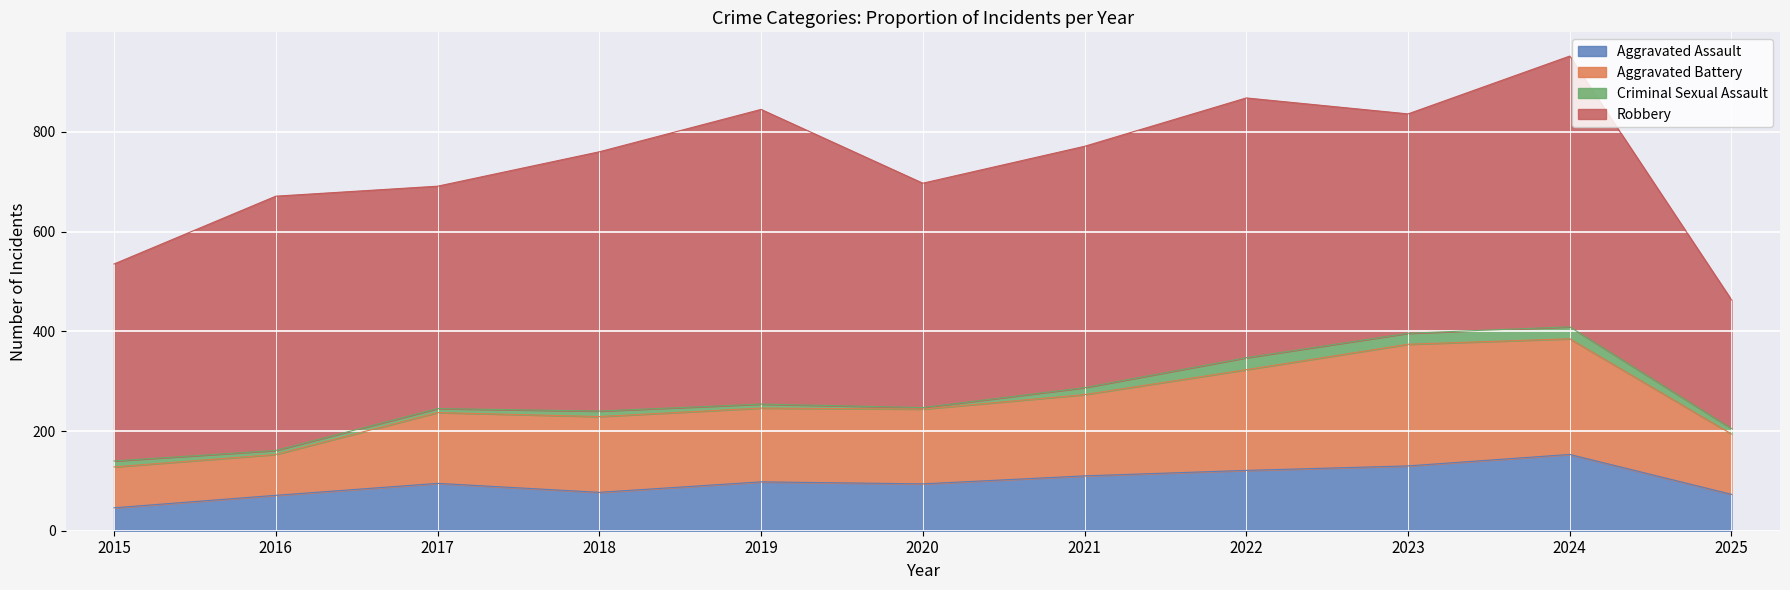

What is the total value across all series at 2022?

868